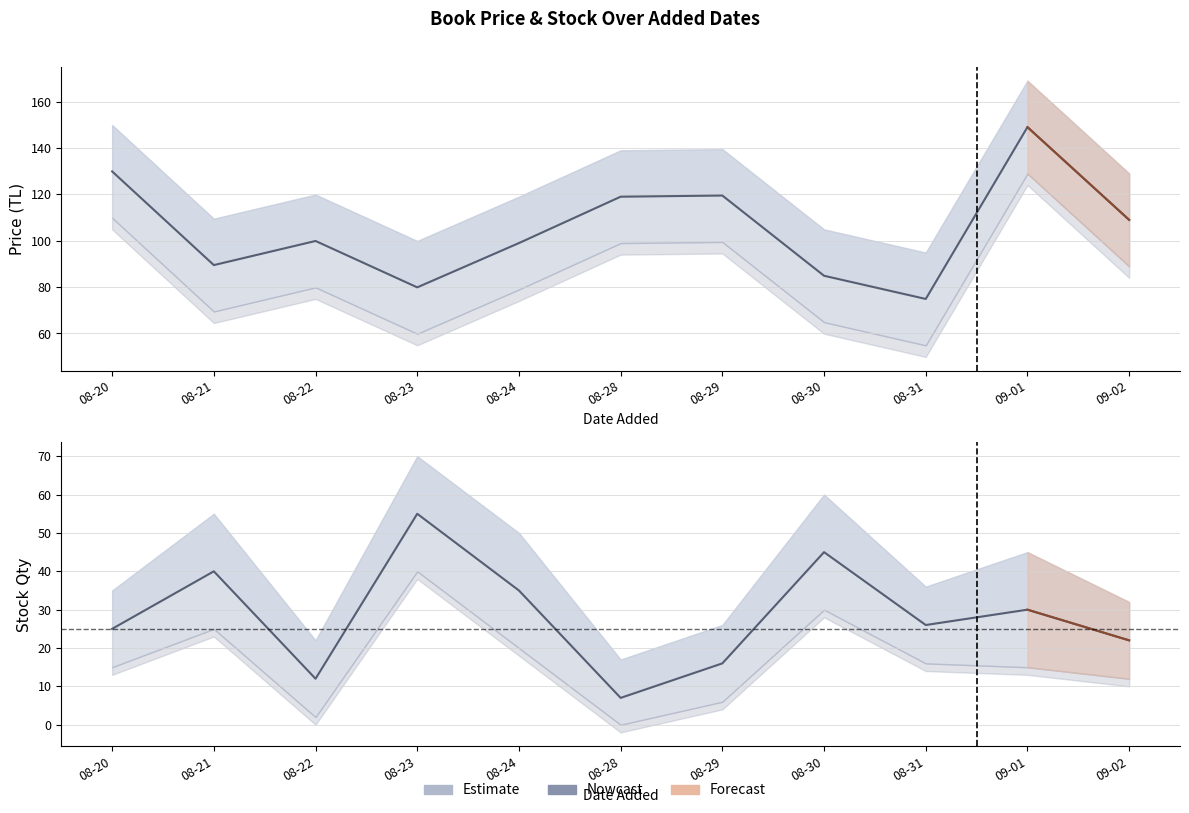

Reading left to right, transcribe all the data shown in this chart.

price: 129.9	89.5	99.9	79.9	99.0	119.0	119.5	84.9	74.9	149.0	109.0
stock_qty: 25.0	40.0	12.0	55.0	35.0	7.0	16.0	45.0	26.0	30.0	22.0